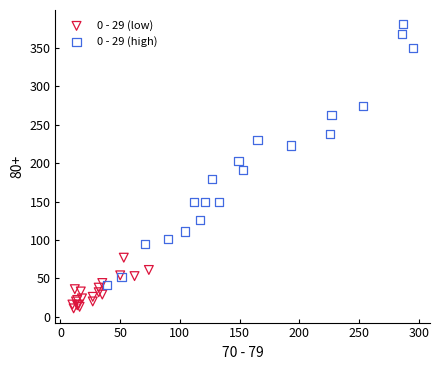

Which series reaches the minimum Y coordinate?

0 - 29 (low)